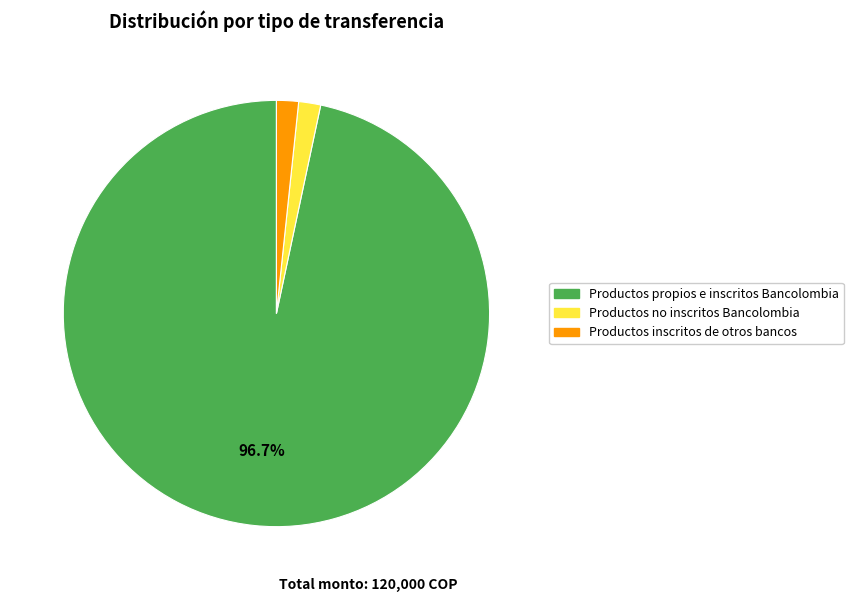

Is there a majority slice in this chart?

Yes